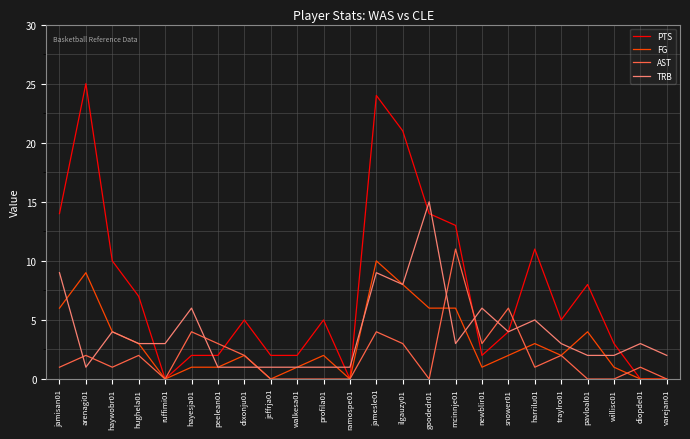

Which series has the widest spread of values?

PTS